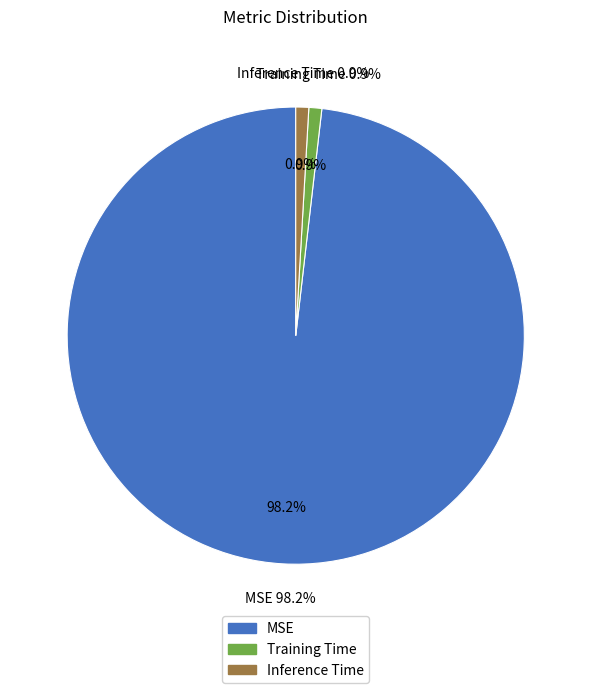

Does MSE represent more than half of the total?

Yes